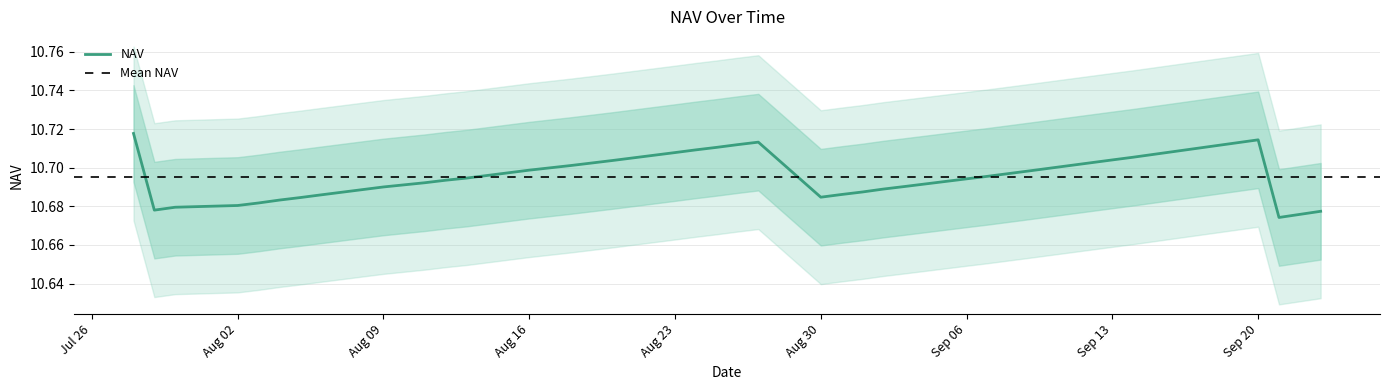

What is the ratio of the value at 10-08-2010 to the value at 18-08-2010?

1.0